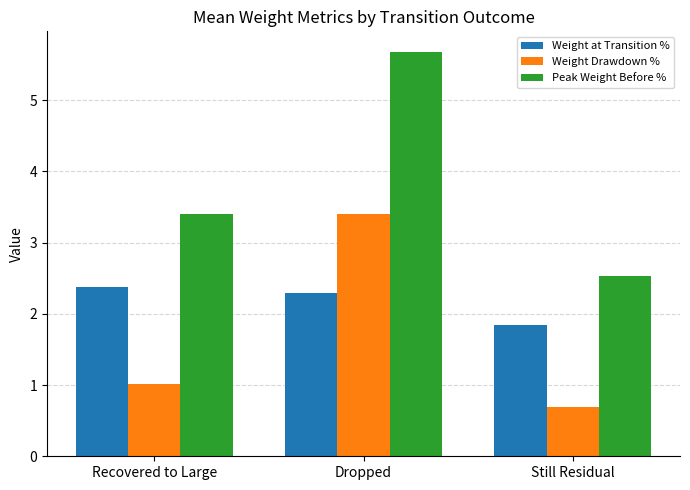

At which category is the sum across all series the highest?

Dropped